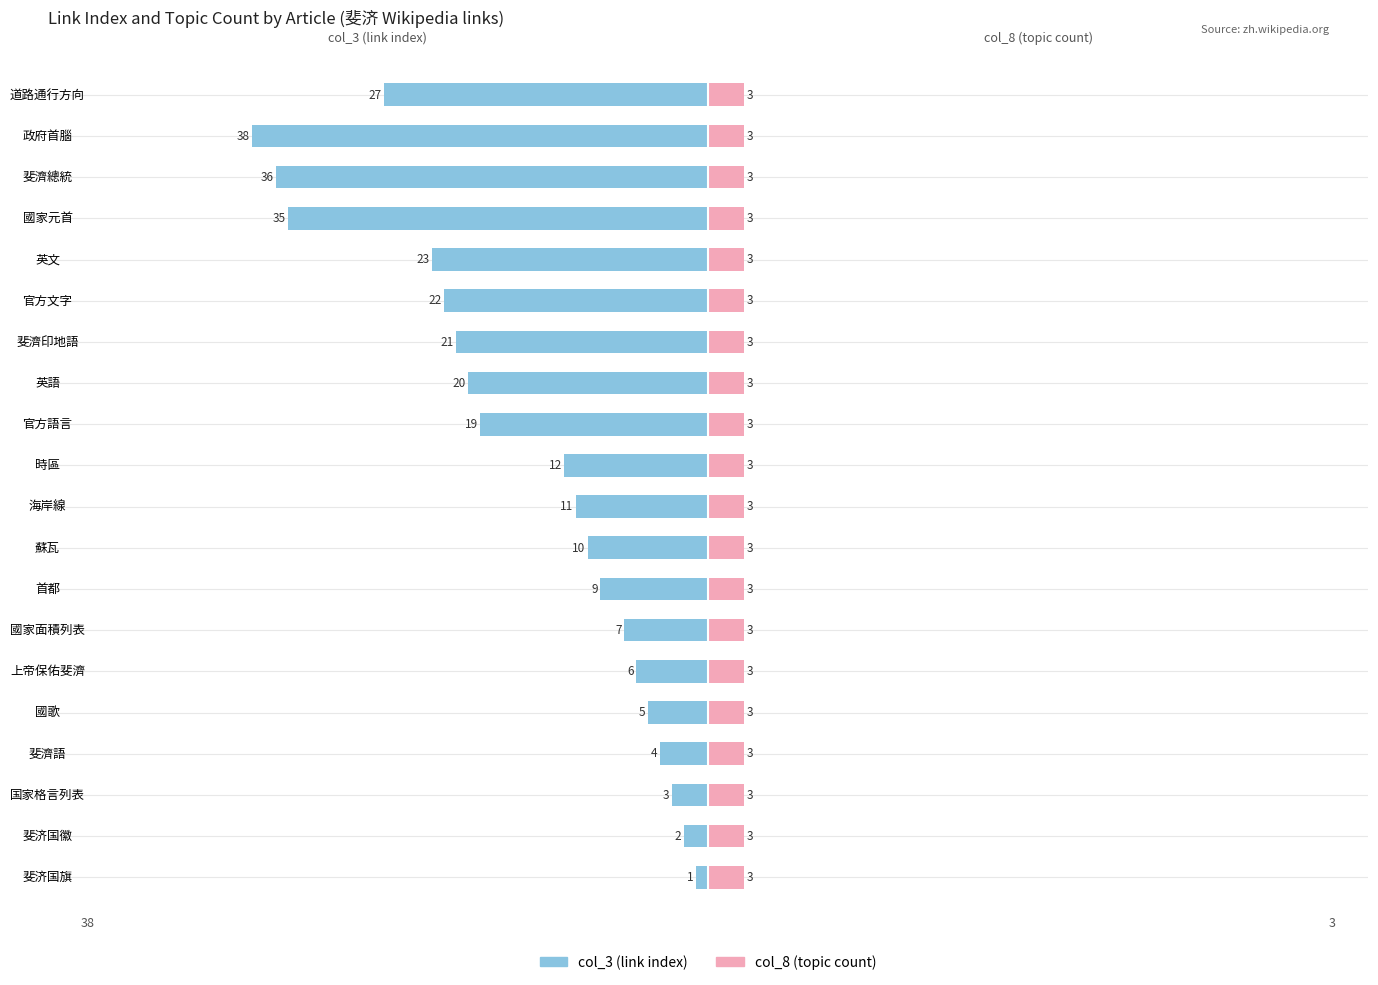

Between 上帝保佑斐濟 and 英文, which is larger?

上帝保佑斐濟